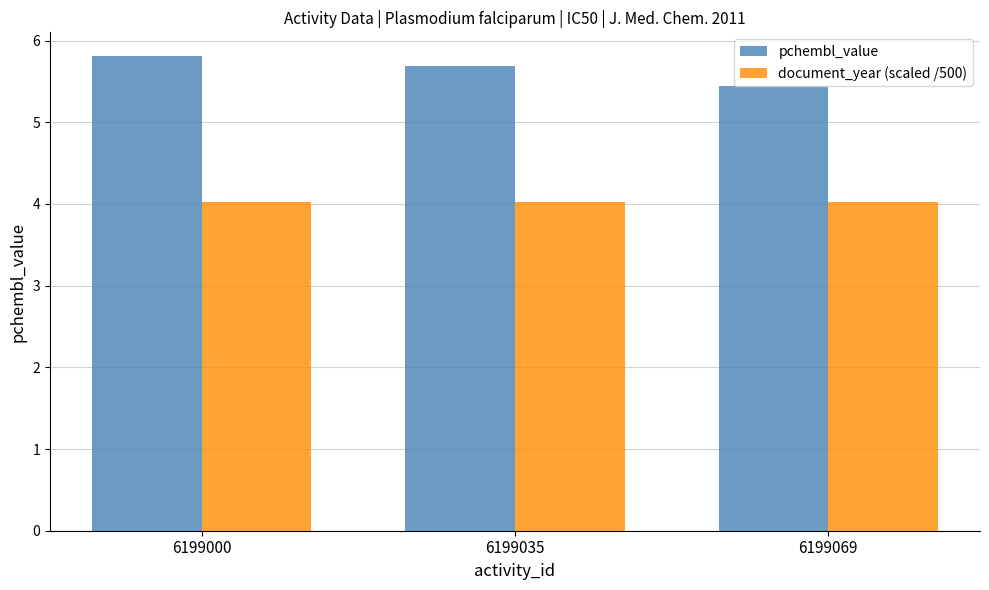

Reading left to right, extract all data points from this chart.

pchembl_value: 5.8	5.7	5.4
document_year (scaled /500): 4.0	4.0	4.0